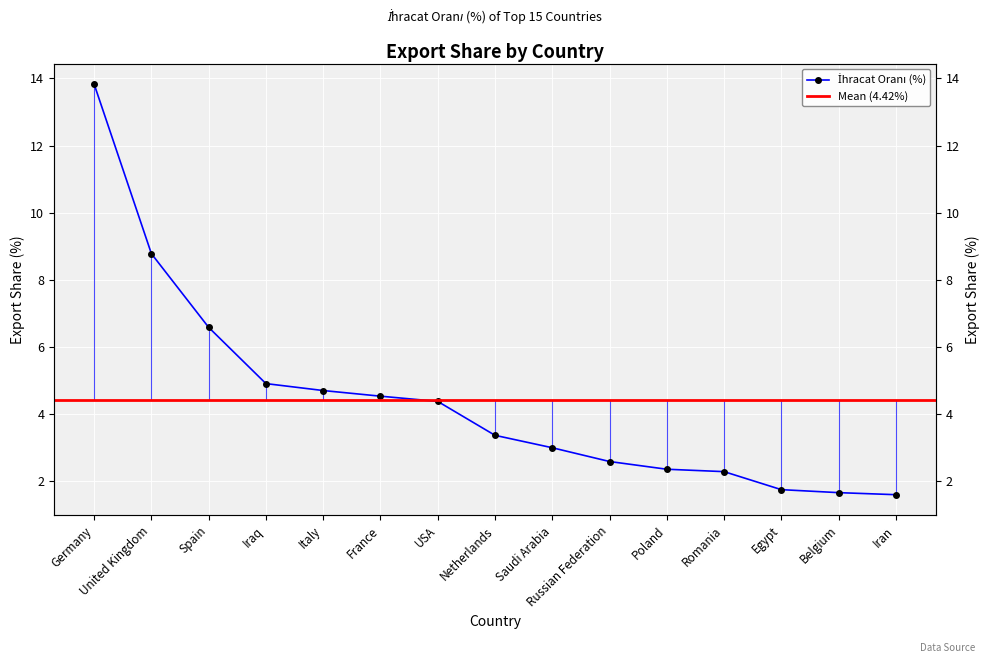

How many values exceed 3?

9